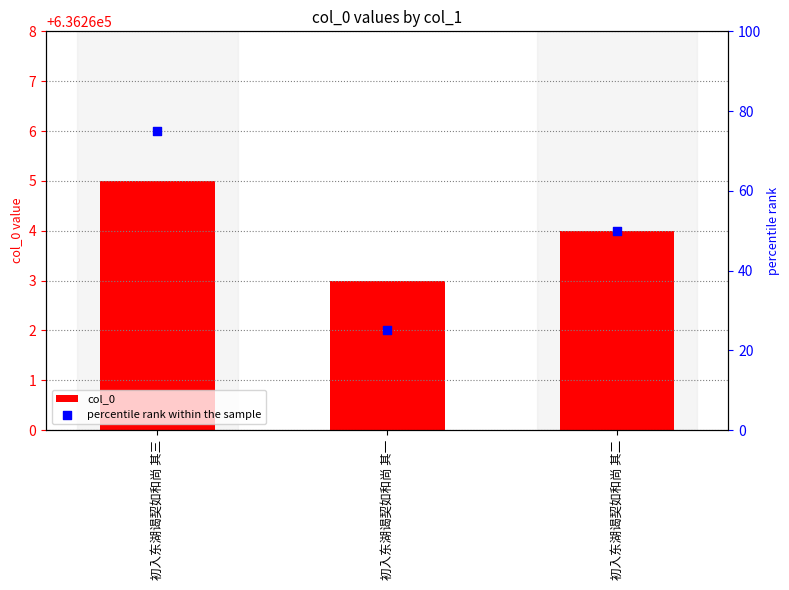

Which series contains the lowest Y value?

percentile rank within the sample